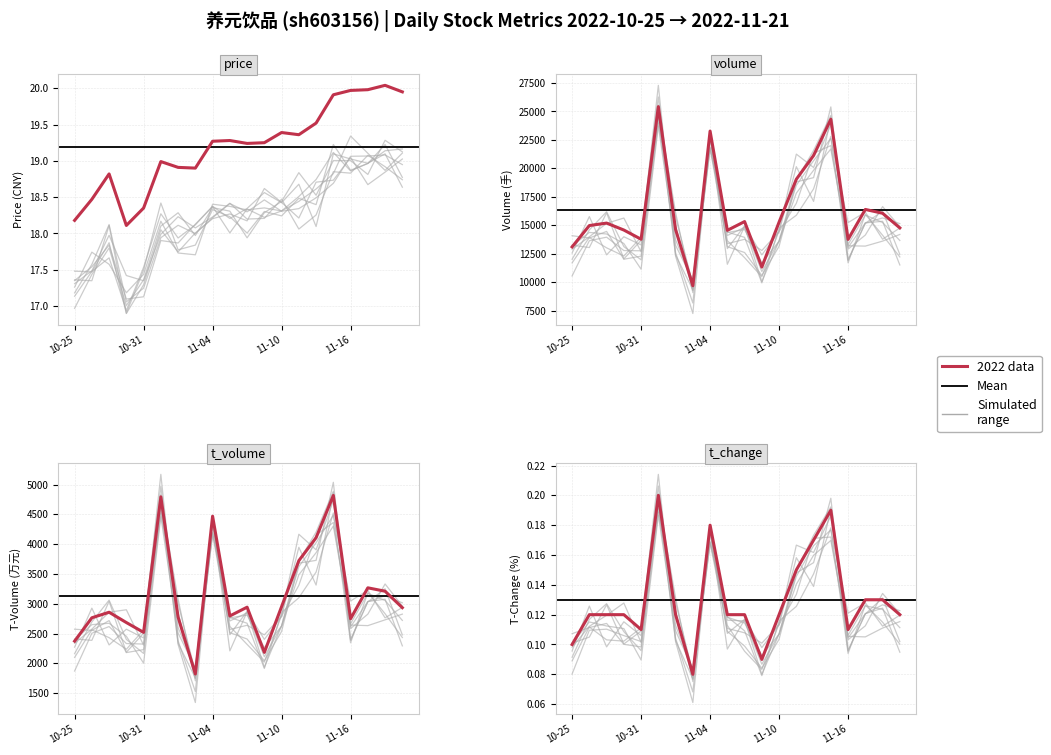

Which has a higher value, 2022-10-28 or 2022-10-25?

2022-10-25